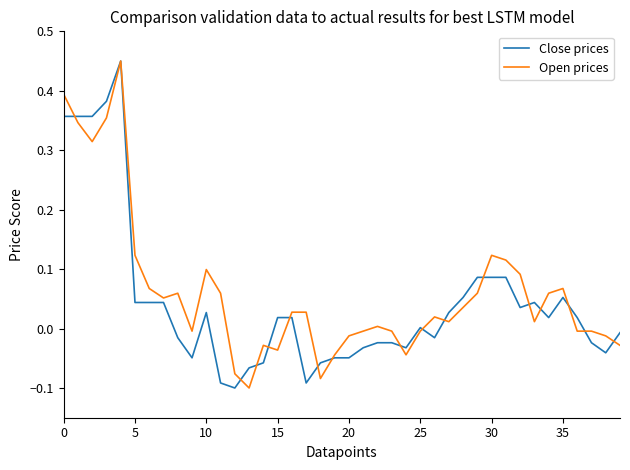

The Close prices series shows 0.2 at 0. True or false?

False